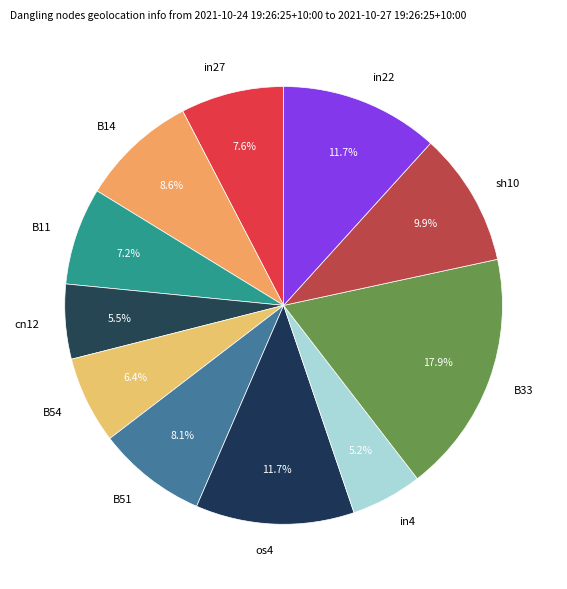

Which has a higher value, B54 or in4?

B54